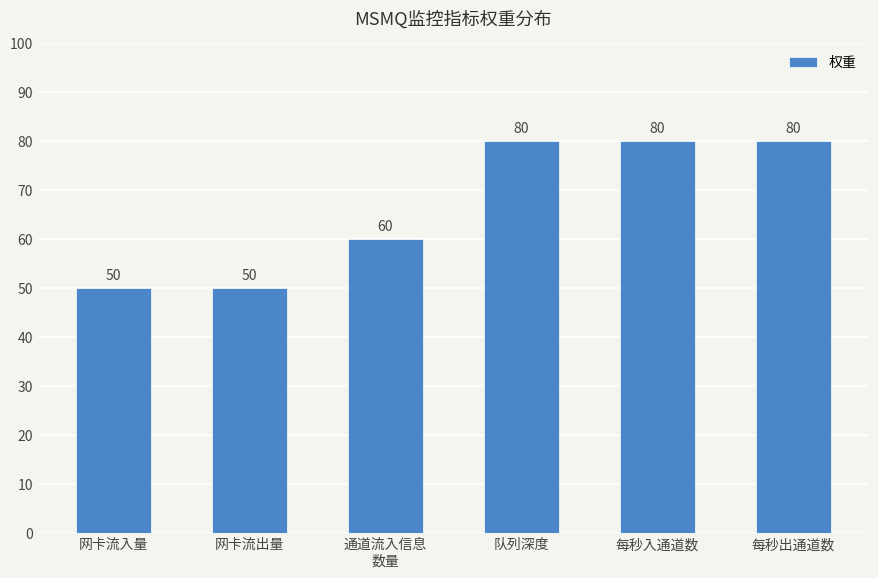

What is the difference between the values at 每秒出通道数 and 网卡流入量?

30